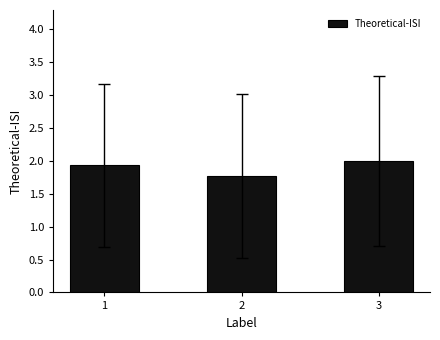

What is the sum of the values at 2 and 3?

3.8